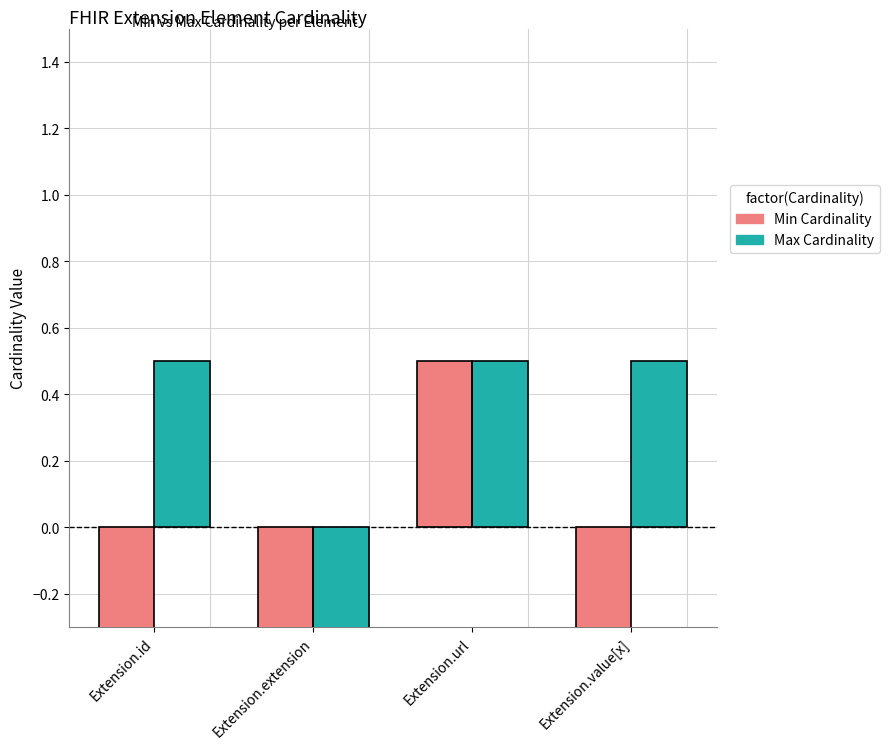

Reading left to right, what are all the values shown in this chart?

Min Cardinality: -0.5	-0.5	0.5	-0.5
Max Cardinality: 0.5	-0.5	0.5	0.5